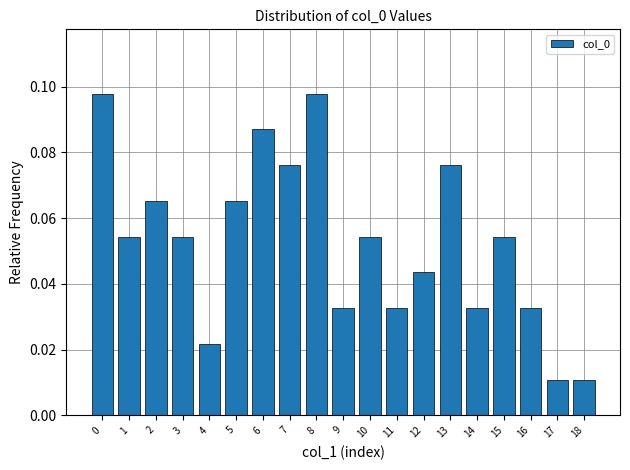

How many values are between 0 and 1?

19